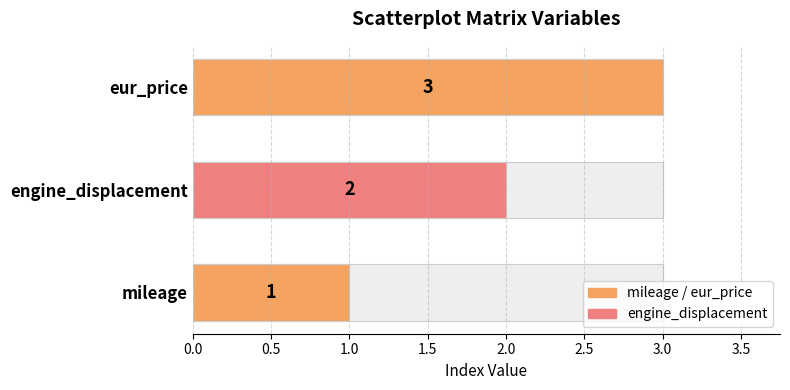

Between eur_price and engine_displacement, which is larger?

eur_price